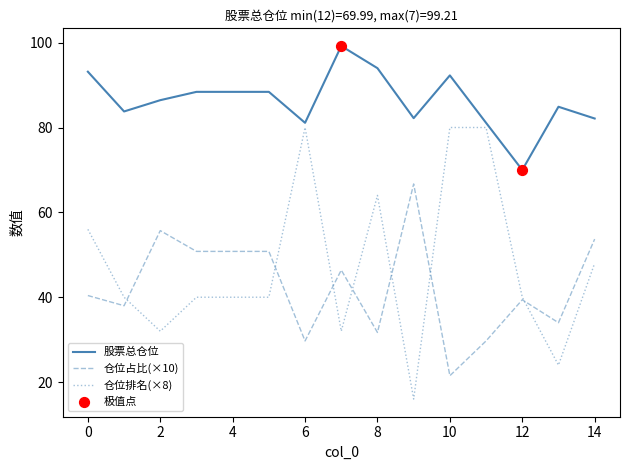

Which series has the largest range (max minus min)?

仓位排名(×8)